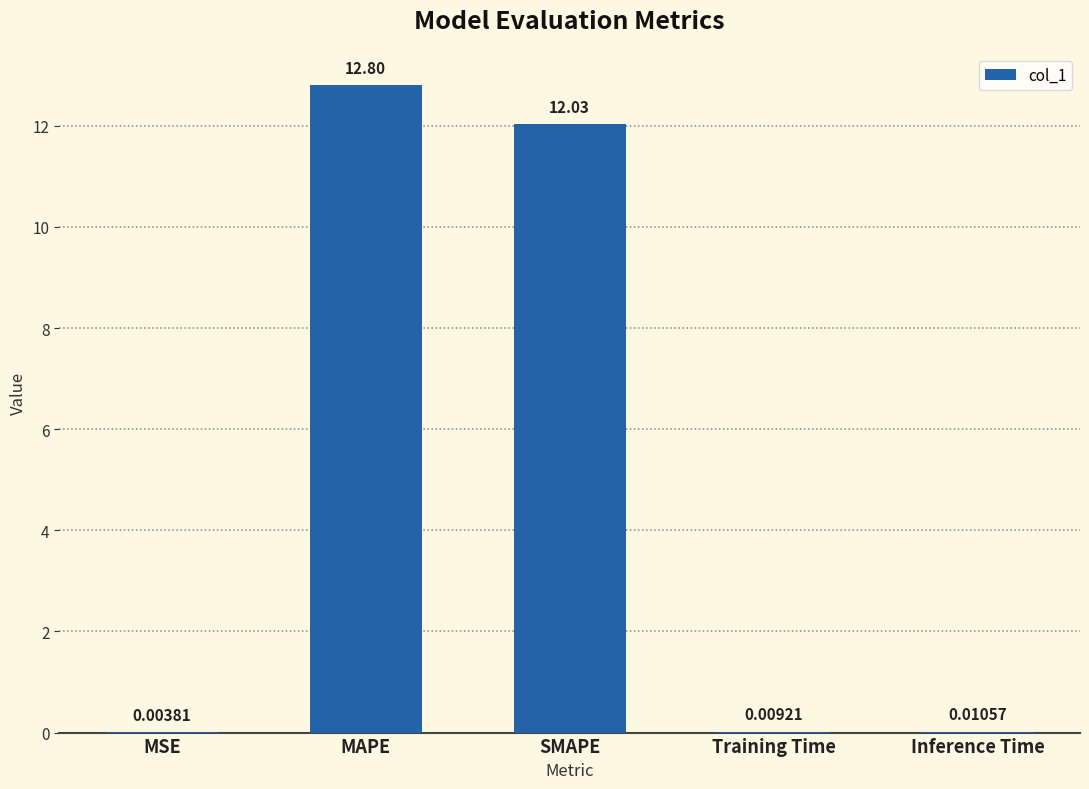

Which category has the highest value across all series?

MAPE